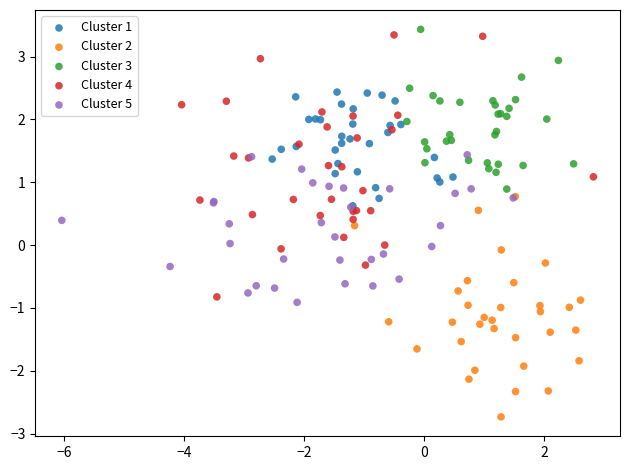

Which series contains the lowest Y value?

Cluster 2